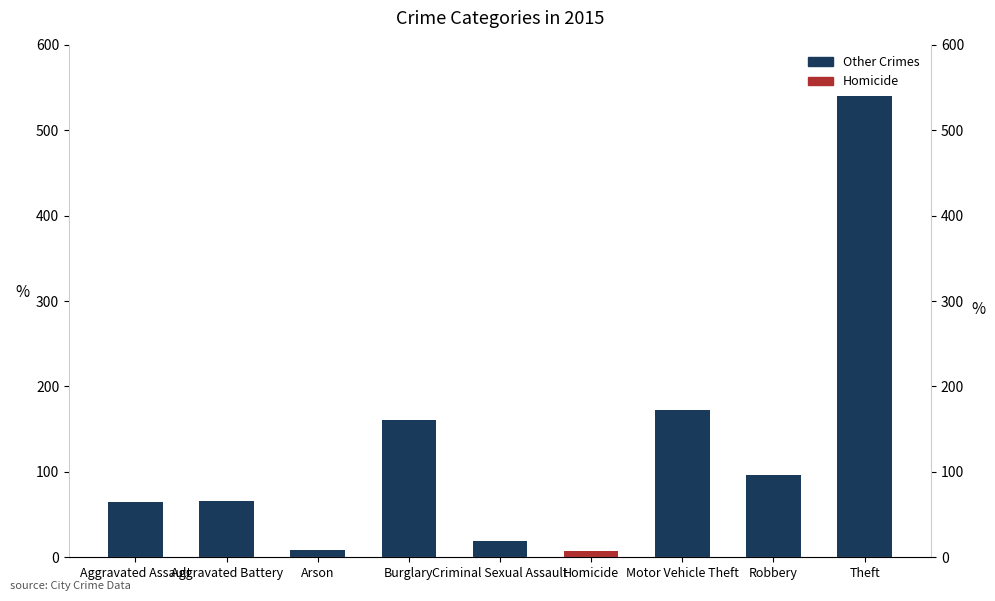

What is the value of the 9th bar from the left?

540